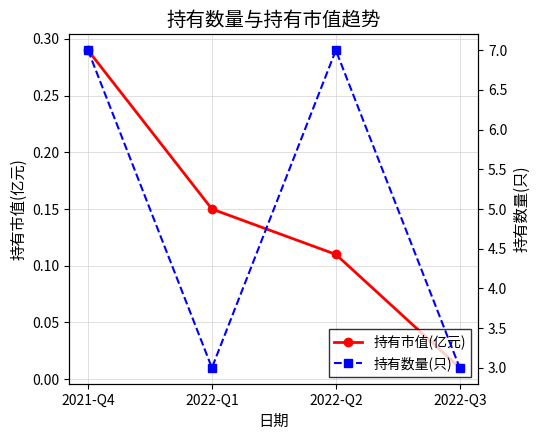

True or false: 持有市值(亿元) and 持有数量(只) intersect in this chart.

False